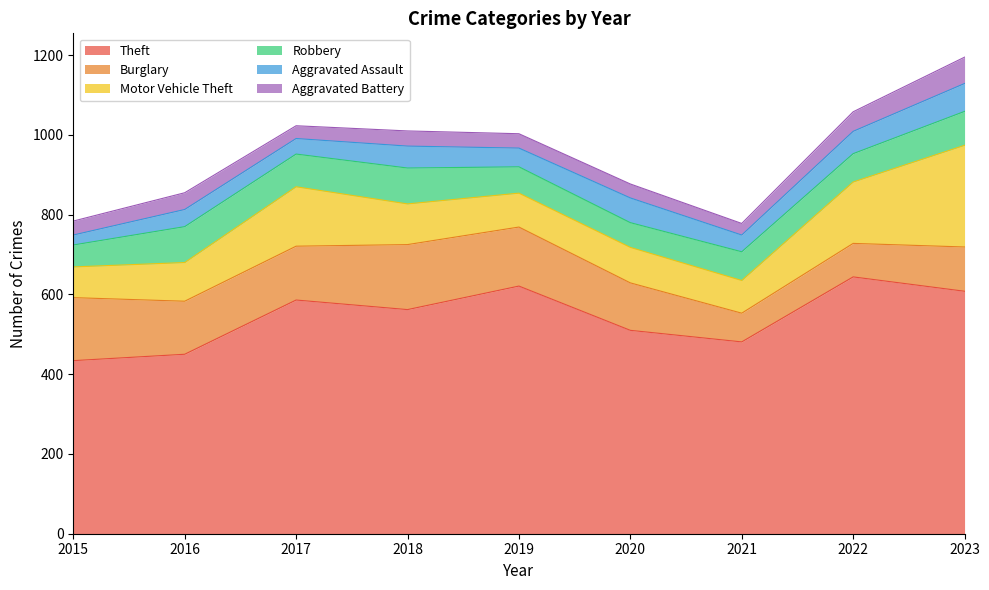

Which series has the largest range (max minus min)?

Theft